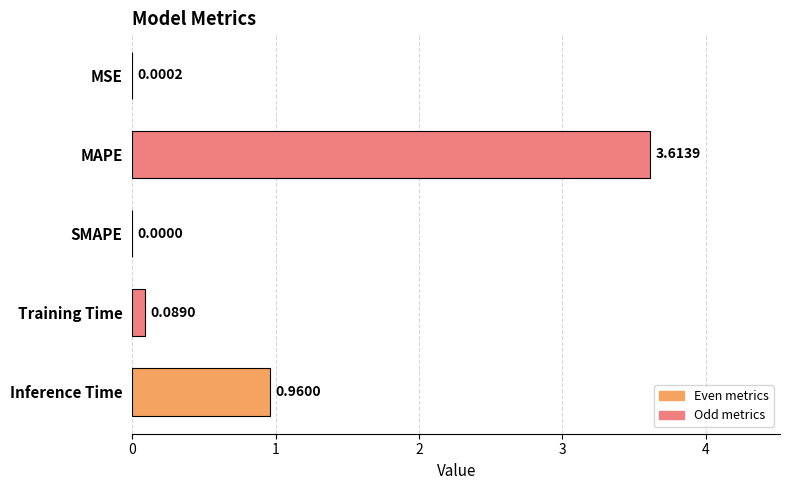

What is the sum of the values at Training Time and MAPE?

3.7